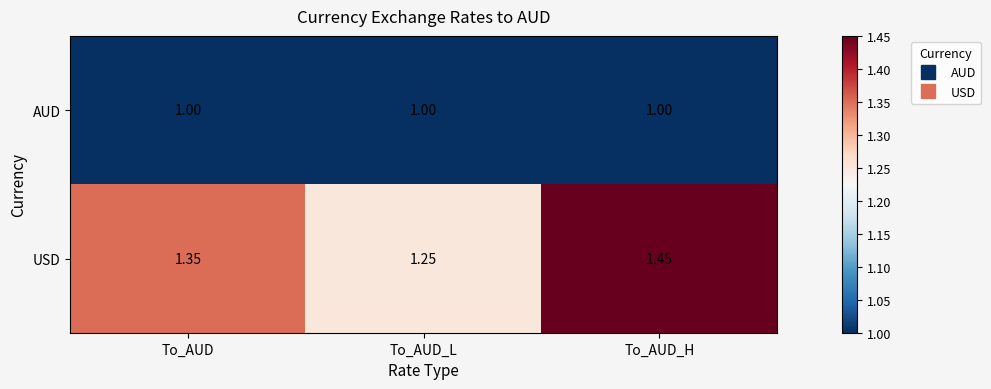

List the series in order of their peak value, highest first.

USD, AUD